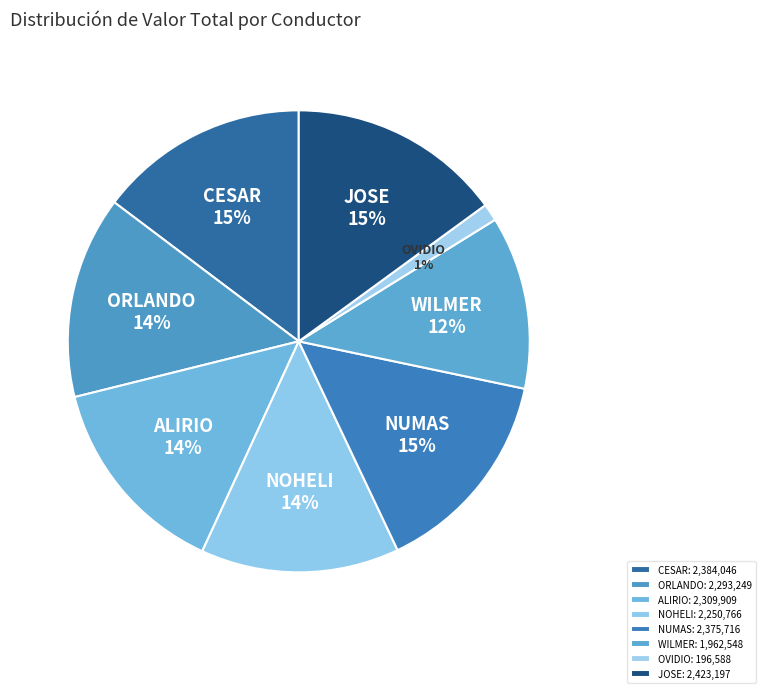

Combined, do CESAR and OVIDIO account for over 50%?

No